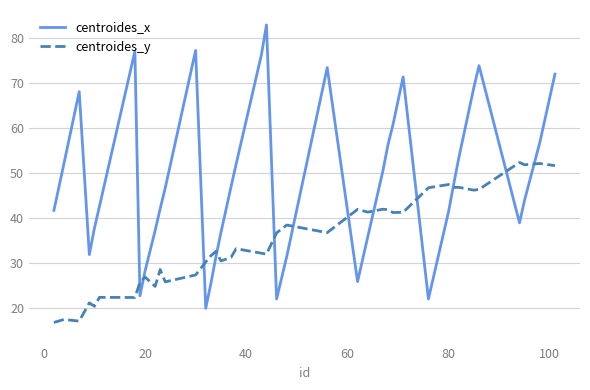

Which series has the largest total across all categories?

centroides_x